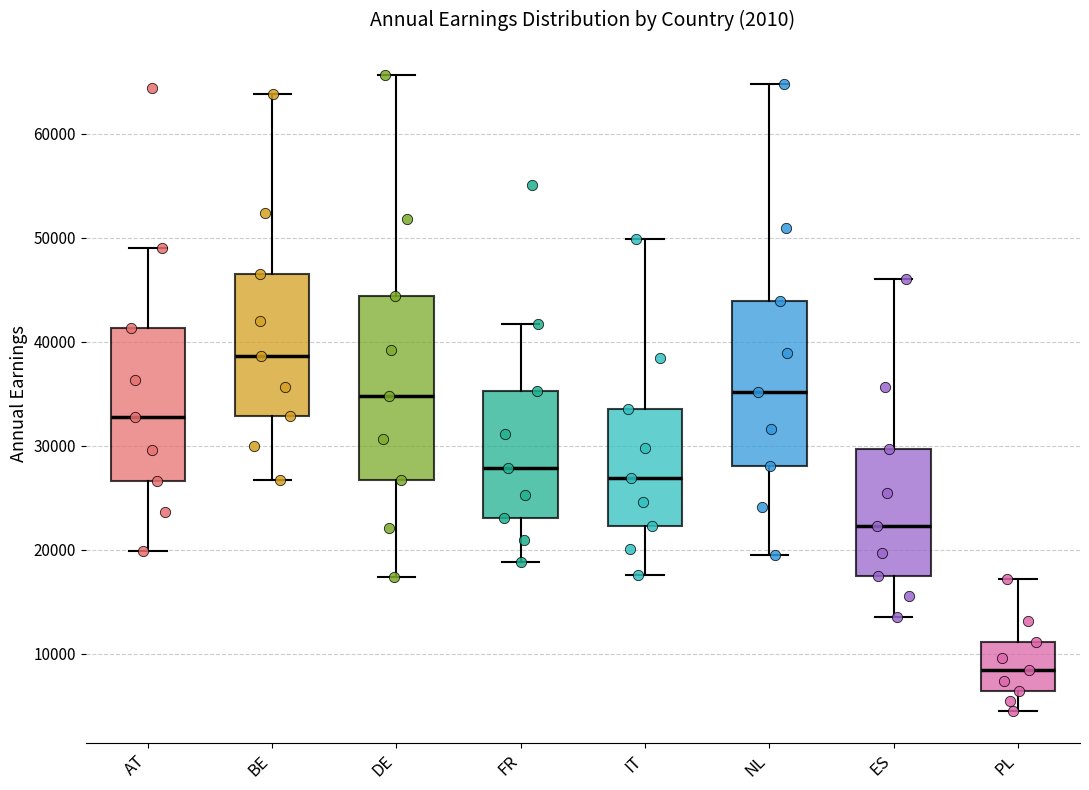

Reading left to right, transcribe this box plot: for each box, give where its median line is, the range the box spans, and where its two whiskers end, as read against the y-axis. The values are not printed on the chart, so give them approximately, as read against the axis.

AT: median 33000, box 27000 to 41000, whiskers 20000 to 49000
BE: median 39000, box 33000 to 46000, whiskers 27000 to 64000
DE: median 35000, box 27000 to 44000, whiskers 17000 to 66000
FR: median 28000, box 23000 to 35000, whiskers 19000 to 42000
IT: median 27000, box 22000 to 33000, whiskers 18000 to 50000
NL: median 35000, box 28000 to 44000, whiskers 20000 to 65000
ES: median 22000, box 18000 to 30000, whiskers 14000 to 46000
PL: median 8000, box 6000 to 11000, whiskers 4000 to 17000